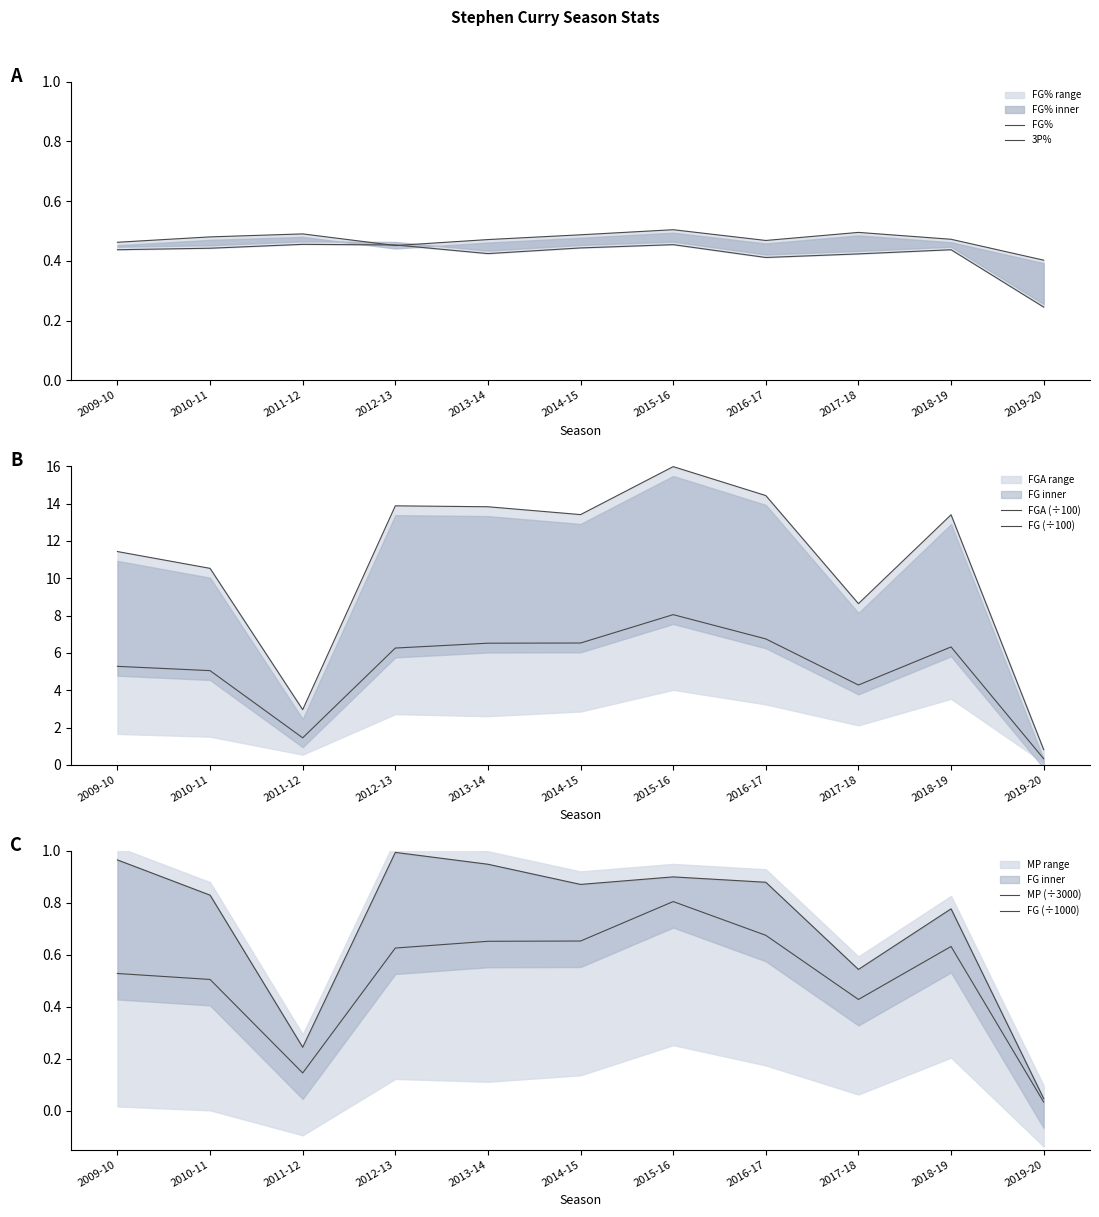

What is the average value of the FG (÷1000) series?

0.5